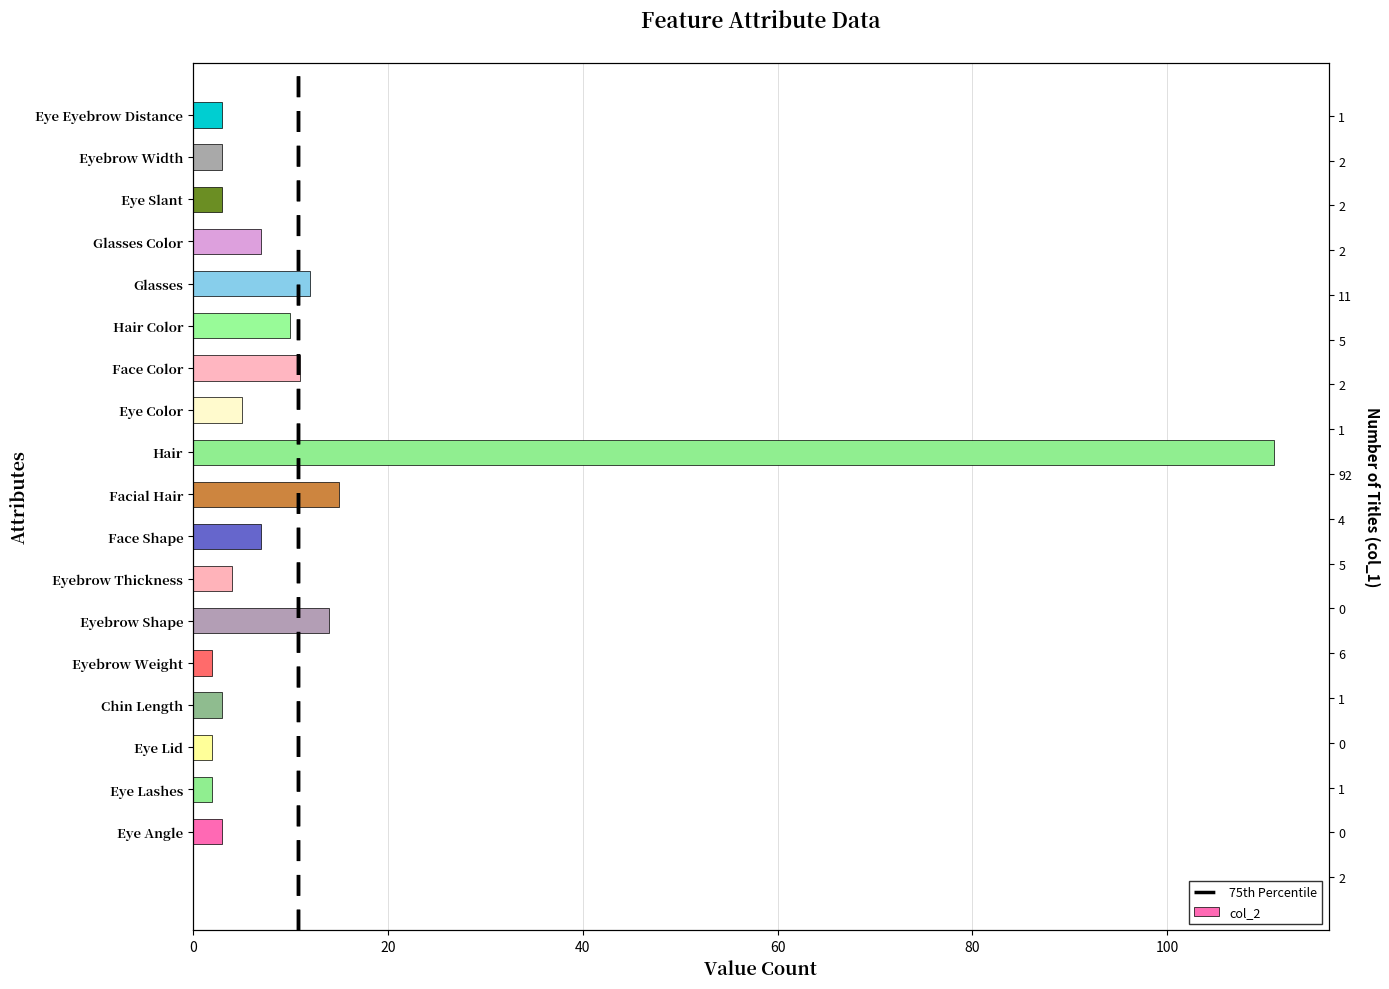

List the labels in order of value, largest first.

Hair, Facial Hair, Eyebrow Shape, Glasses, Face Color, Hair Color, Face Shape, Glasses Color, Eye Color, Eyebrow Thickness, Eye Angle, Chin Length, Eye Slant, Eyebrow Width, Eye Eyebrow Distance, Eye Lashes, Eye Lid, Eyebrow Weight